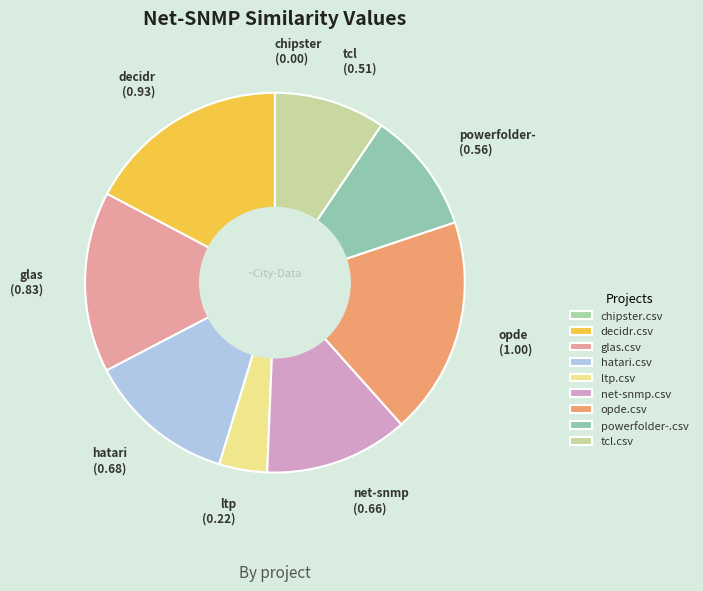

Is there a majority slice in this chart?

No